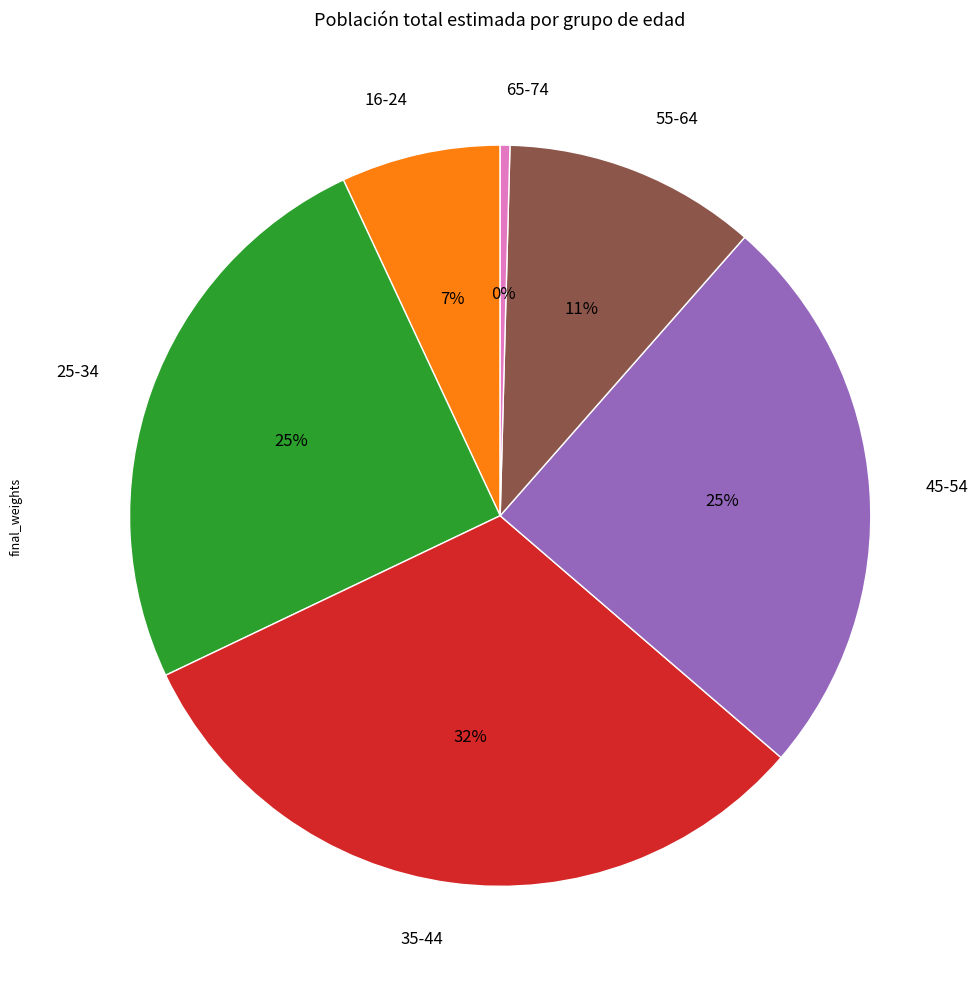

The 35-44 slice represents 25% of the pie. True or false?

False